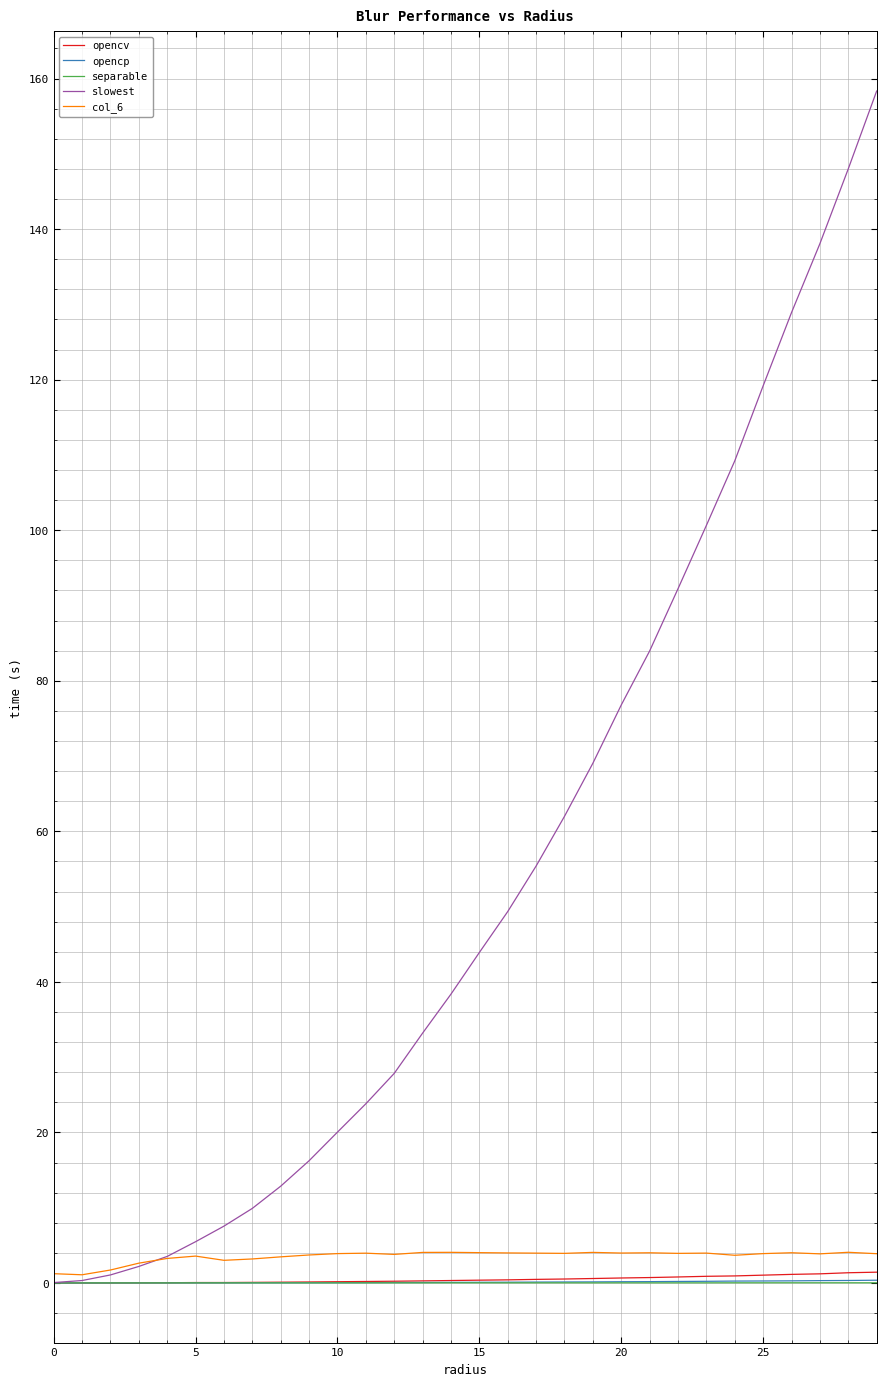

Is this an area chart (filled region under the line)?

No